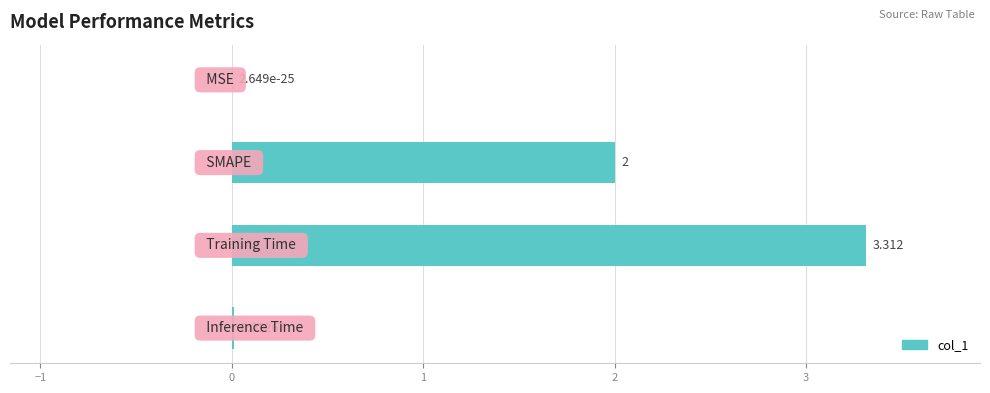

Does the chart contain stacked bars?

No